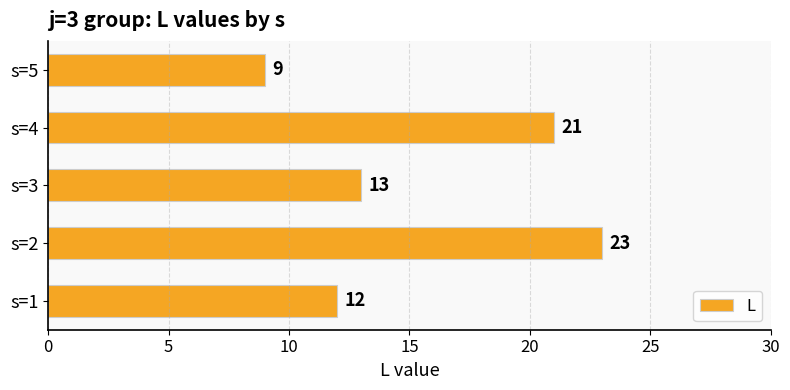

Which category has the highest value across all series?

s=2